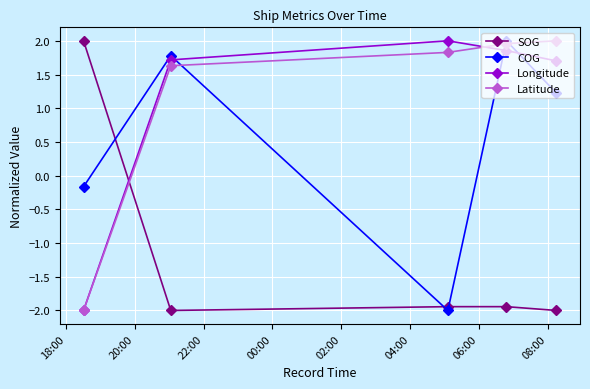

True or false: Latitude has more than 1 points higher than both neighbors.

False